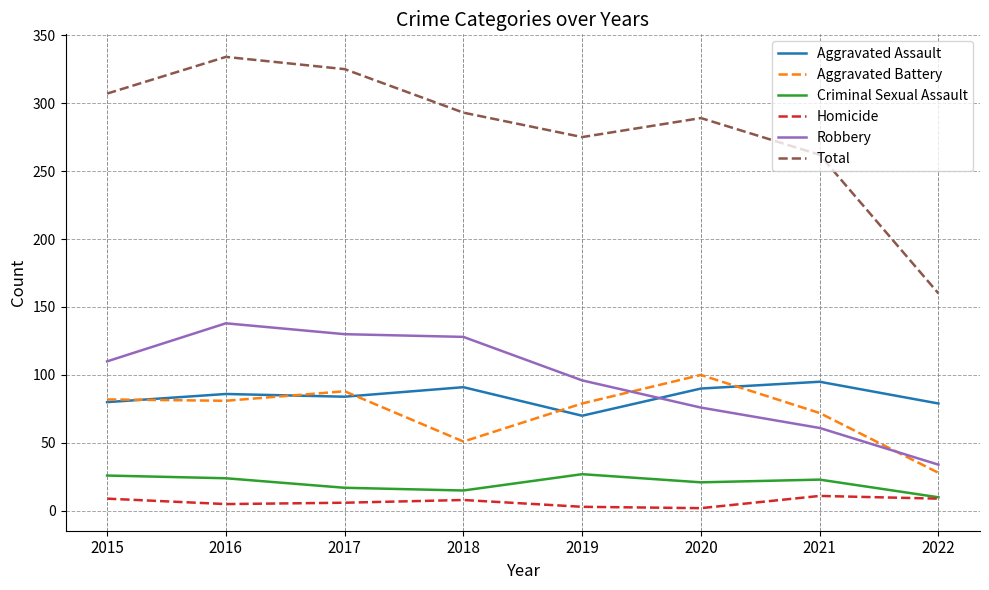

What is the spread (max minus min) of values at 2021?

251